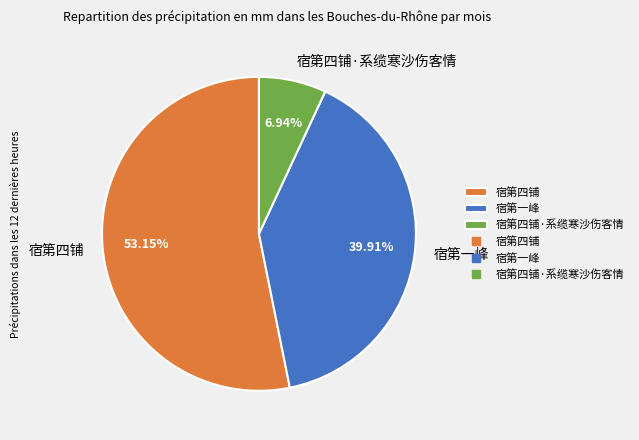

True or false: 宿第四铺 accounts for 53% of the total.

True